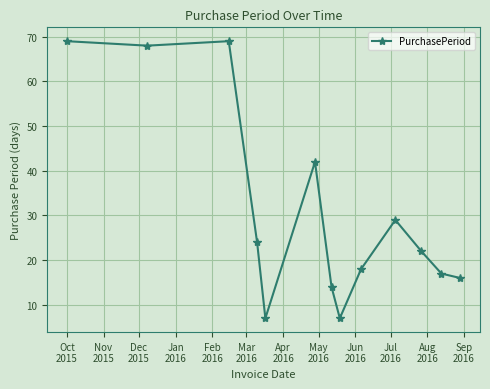

What is the smallest value displayed?

7